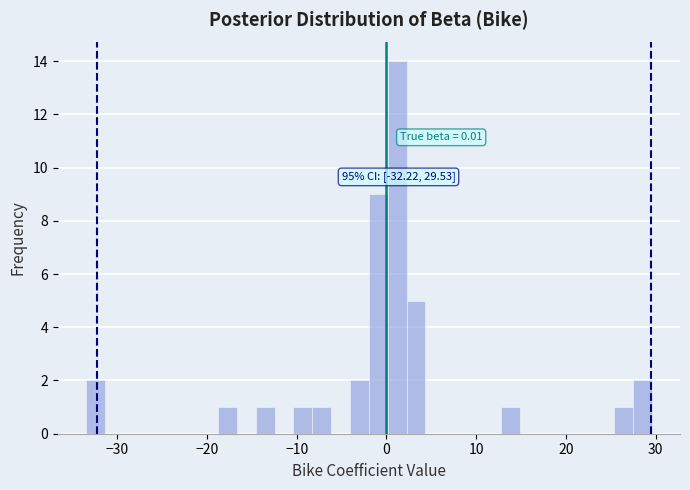

Around what value on the x-axis is the tallest bar? Give the approximate position of its centre, as read against the axis.

1